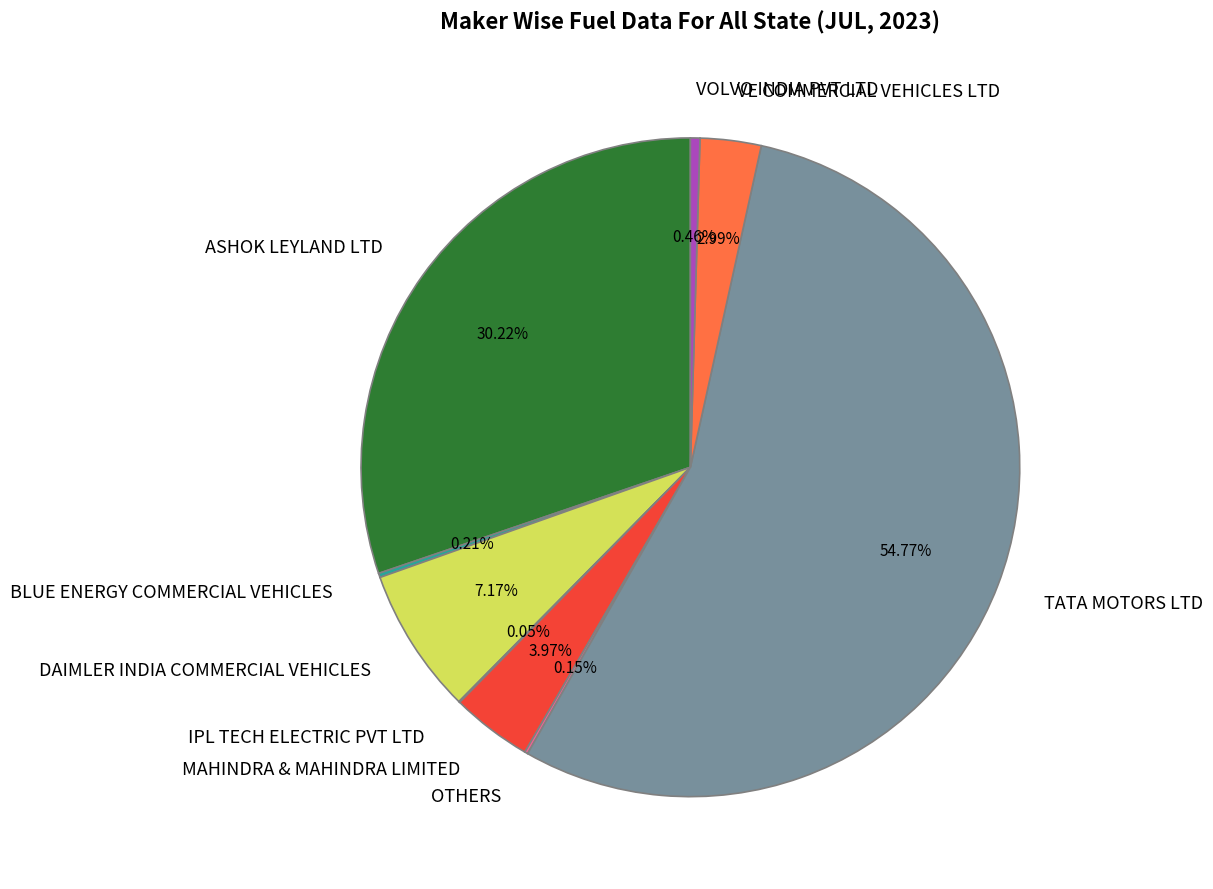

Between TATA MOTORS LTD and DAIMLER INDIA COMMERCIAL VEHICLES, which is larger?

TATA MOTORS LTD